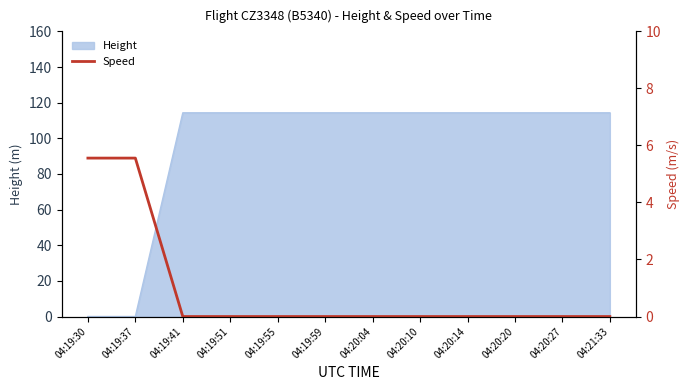

True or false: the data has more than 0 interior local peaks.

False